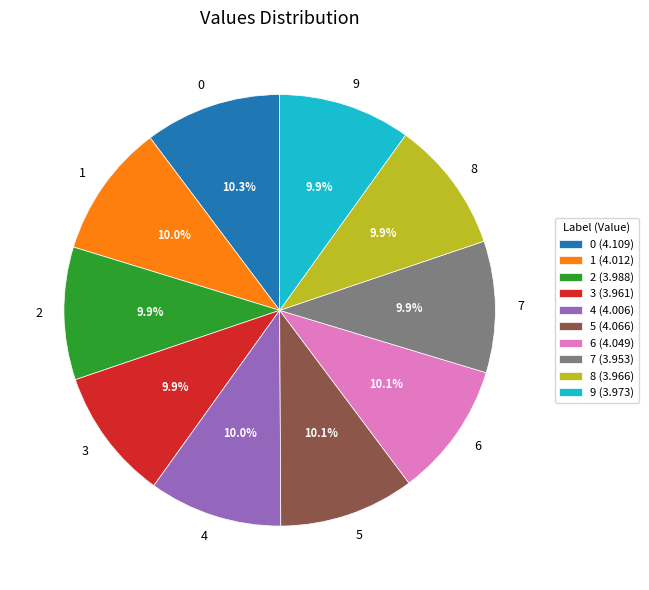

True or false: 0 accounts for 10% of the total.

True